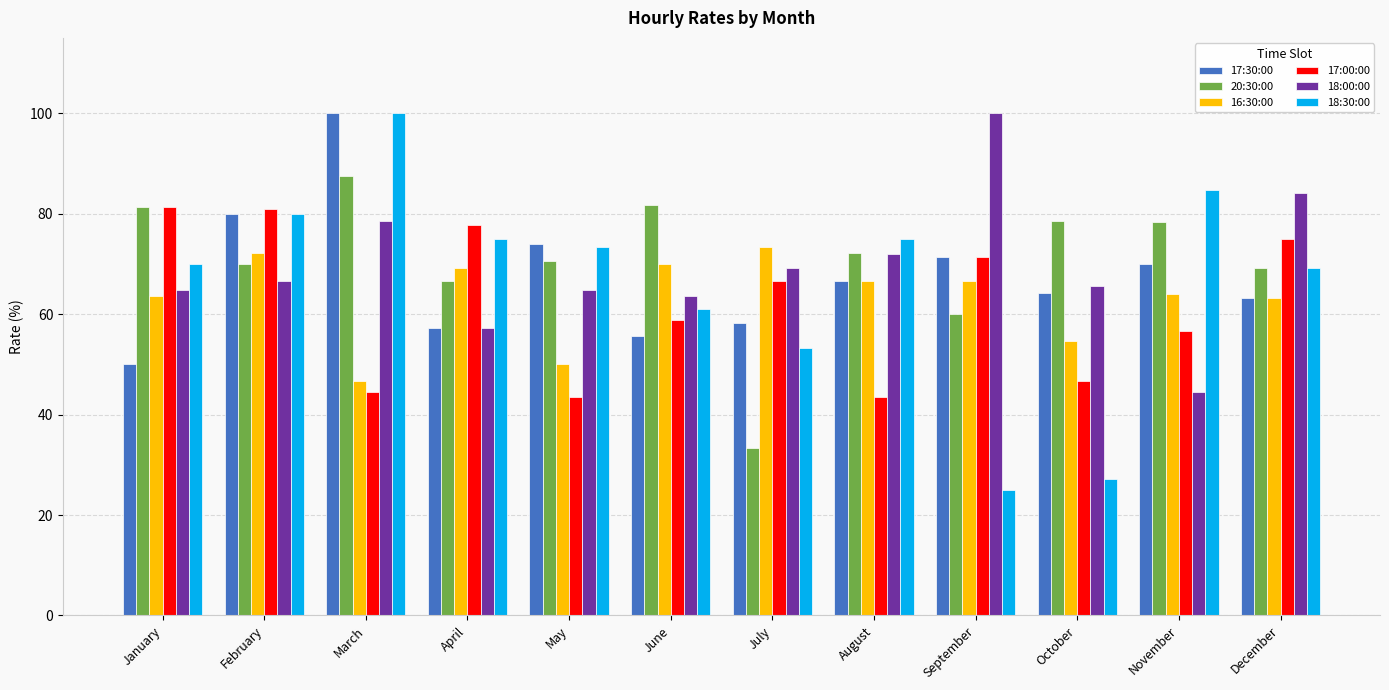

True or false: 18:30:00 has a value of 100.0 at March.

True